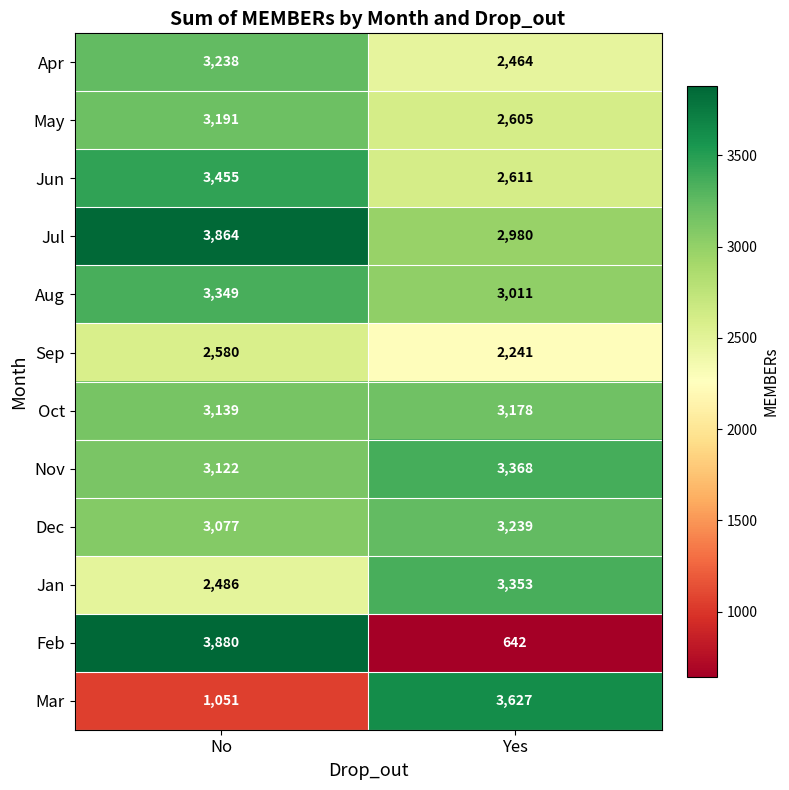

What is the sum of all Jul values?

6844